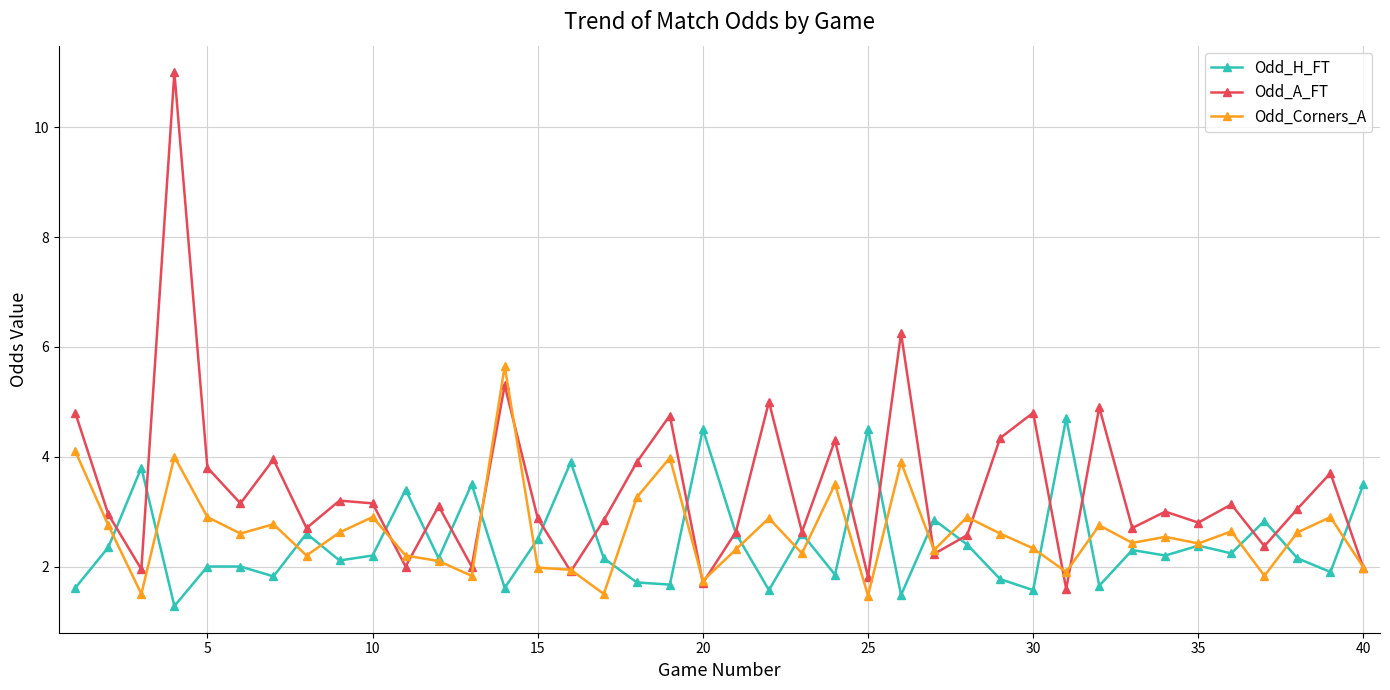

Which series has the largest total across all categories?

Odd_A_FT